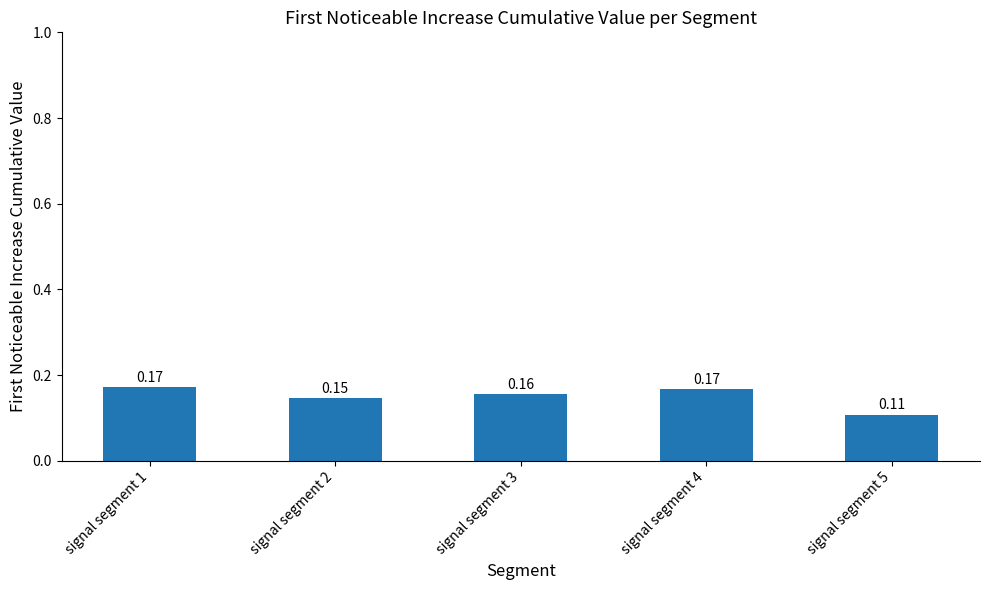

What is the sum of all values?

0.8